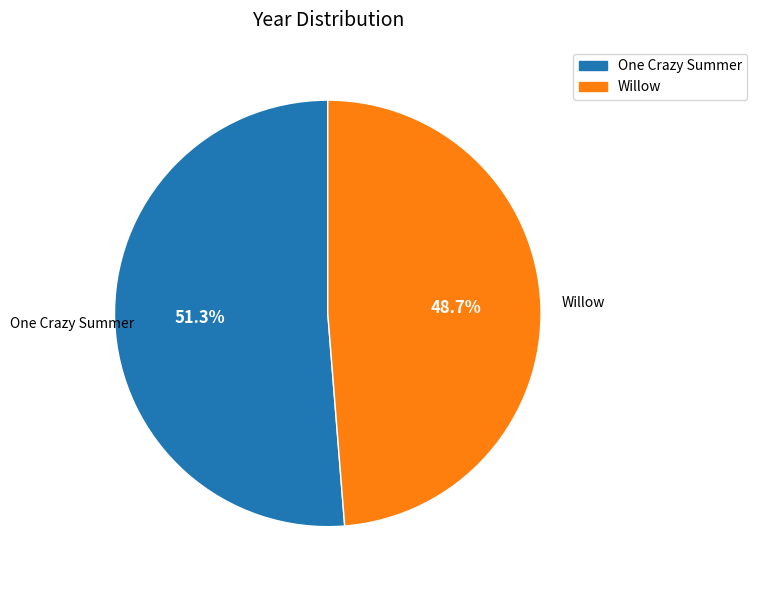

To the nearest percent, what is the combined percentage of Willow and One Crazy Summer?

100%